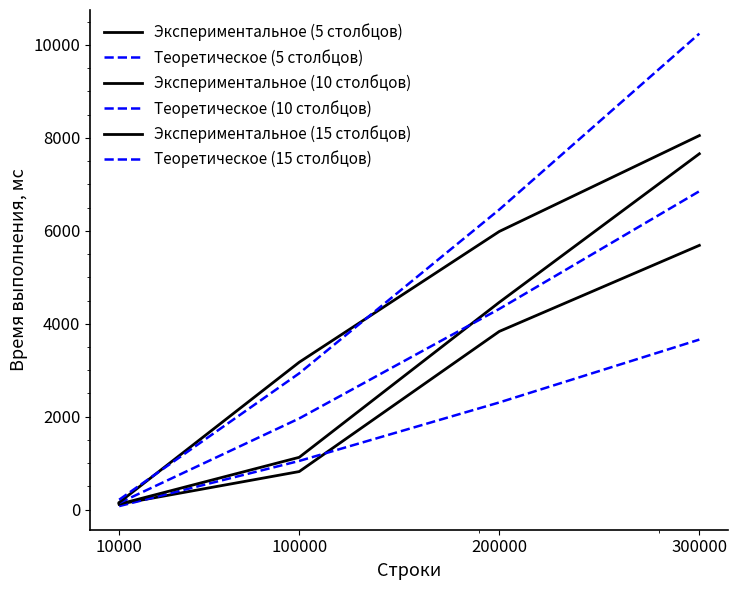

Between 100000 and 200000, which is larger?

200000